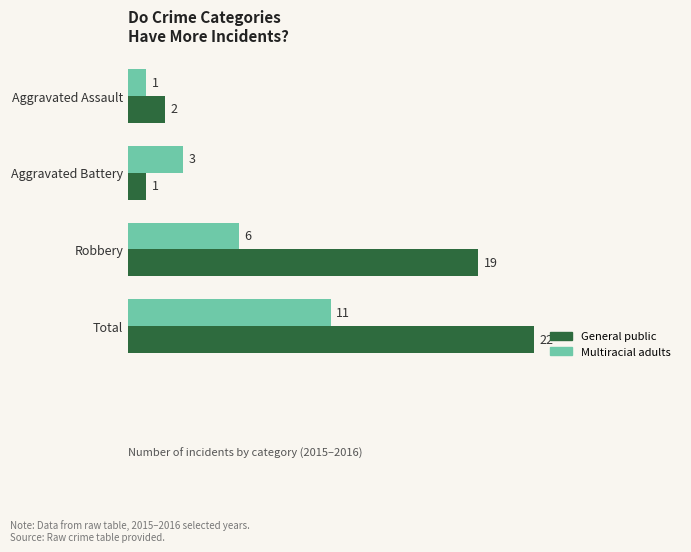

List the series in order of their peak value, lowest first.

Multiracial adults, General public